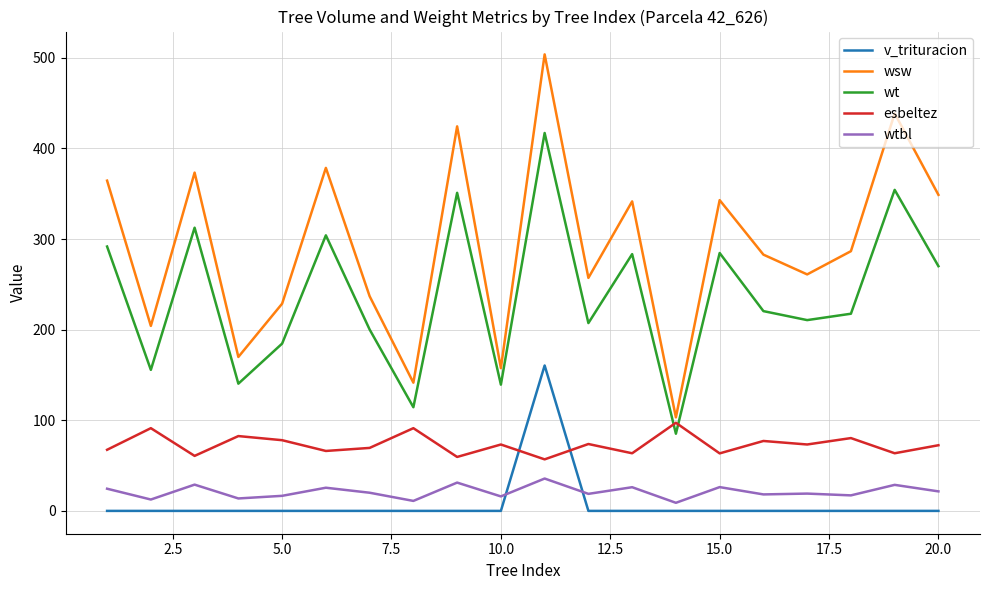

Count the number of data series in this chart.

5